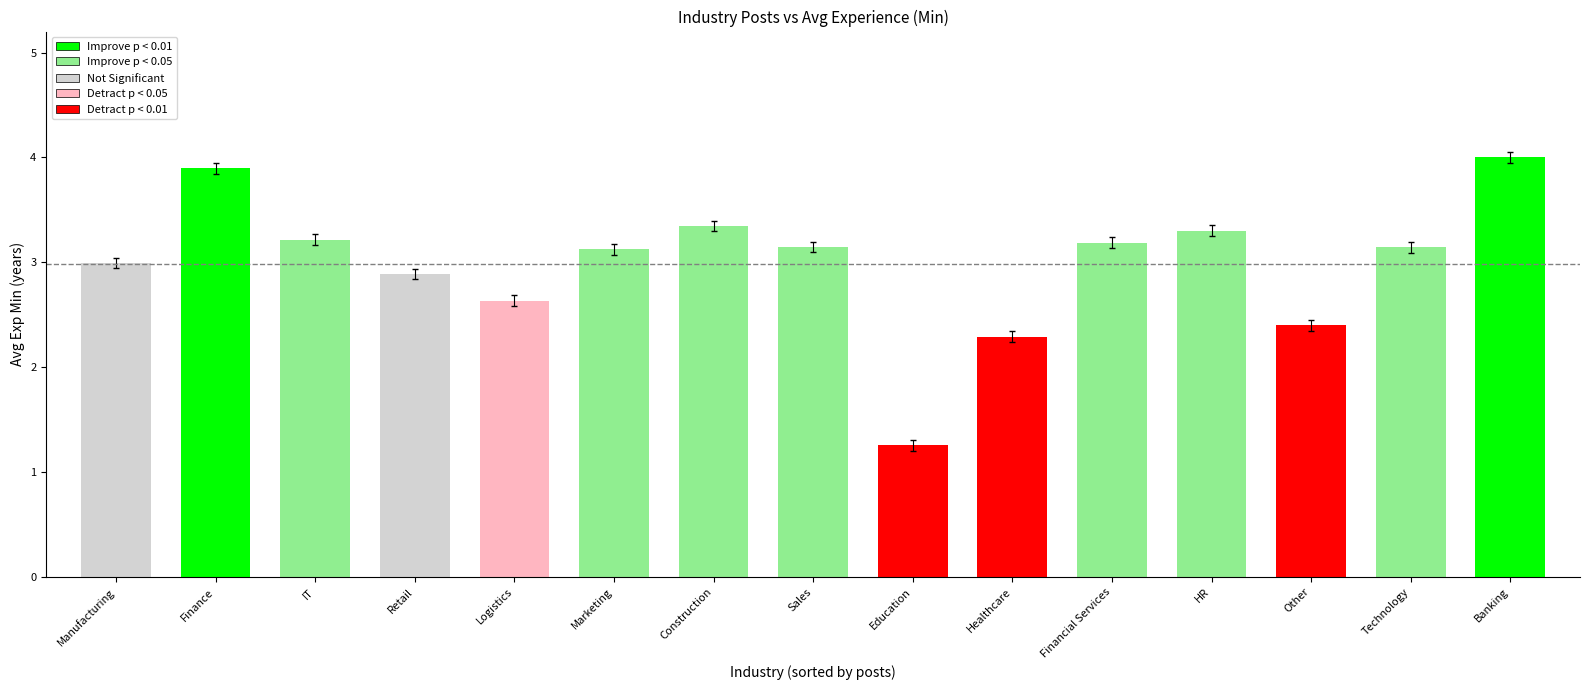

Reading left to right, list all the values displayed in this chart.

3.0	3.9	3.2	2.9	2.6	3.1	3.3	3.1	1.3	2.3	3.2	3.3	2.4	3.1	4.0